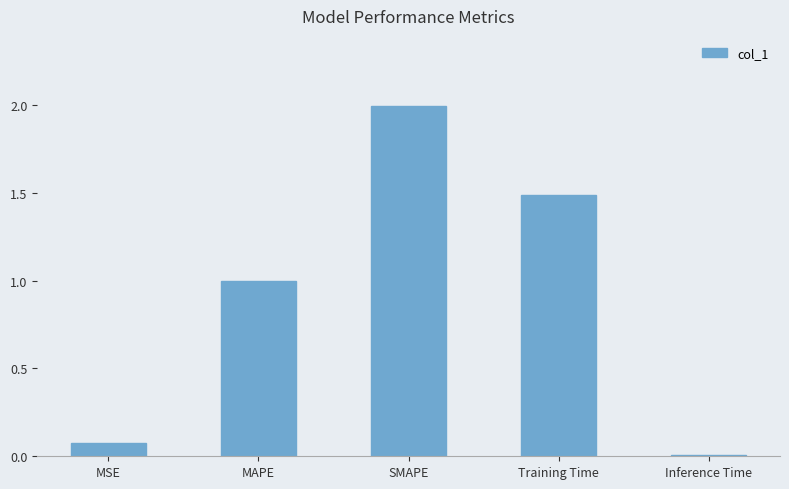

Between Training Time and MSE, which is larger?

Training Time